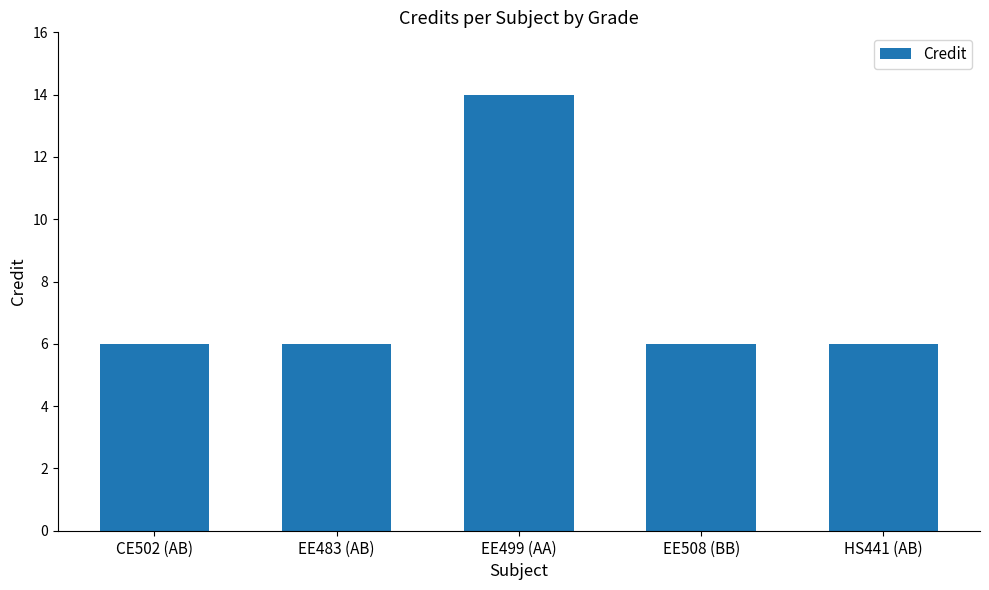

The value at EE499 (AA) is 19. True or false?

False